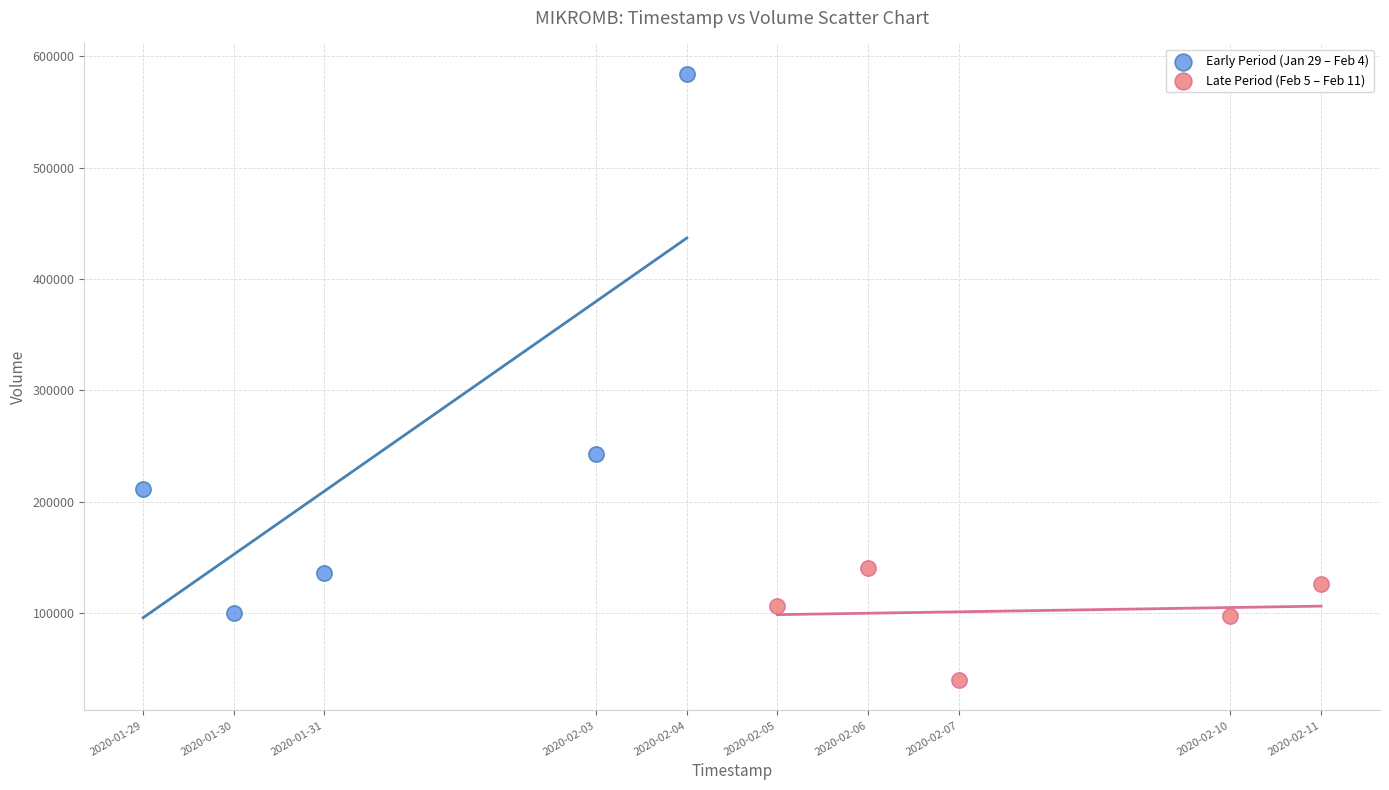

What are all the series names shown in the legend?

Early Period (Jan 29 – Feb 4), Late Period (Feb 5 – Feb 11)